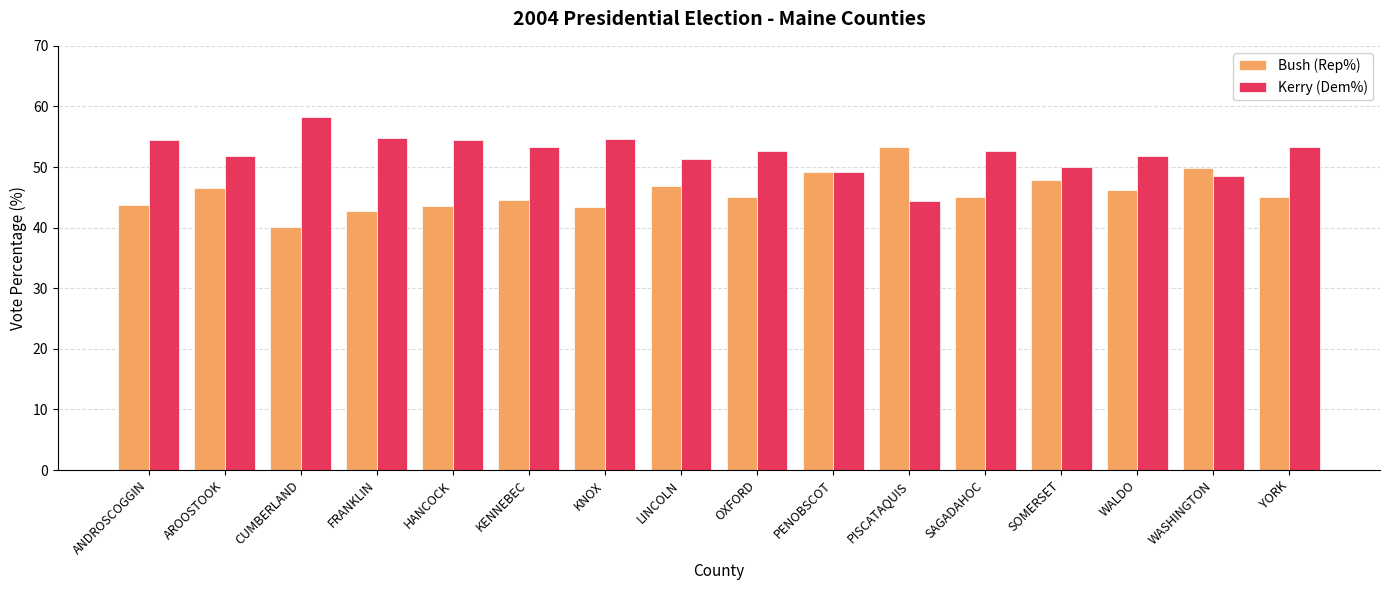

What is the sum of all Bush (Rep%) values?

732.7